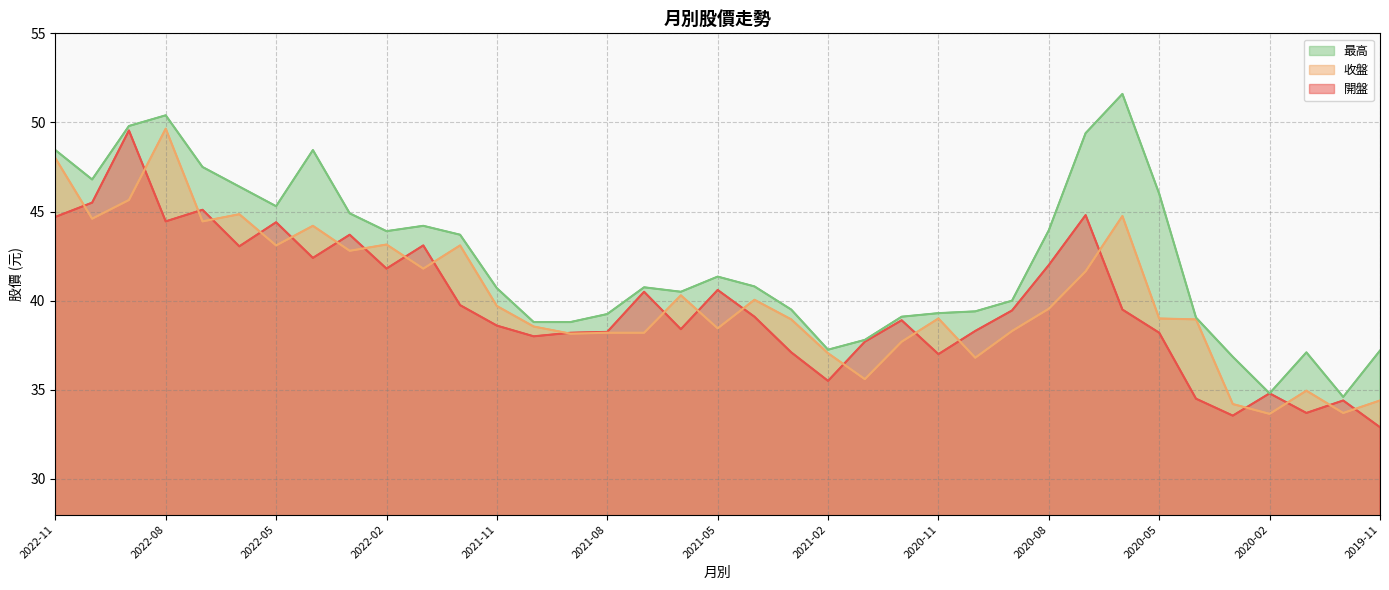

How many series are shown in this chart?

3